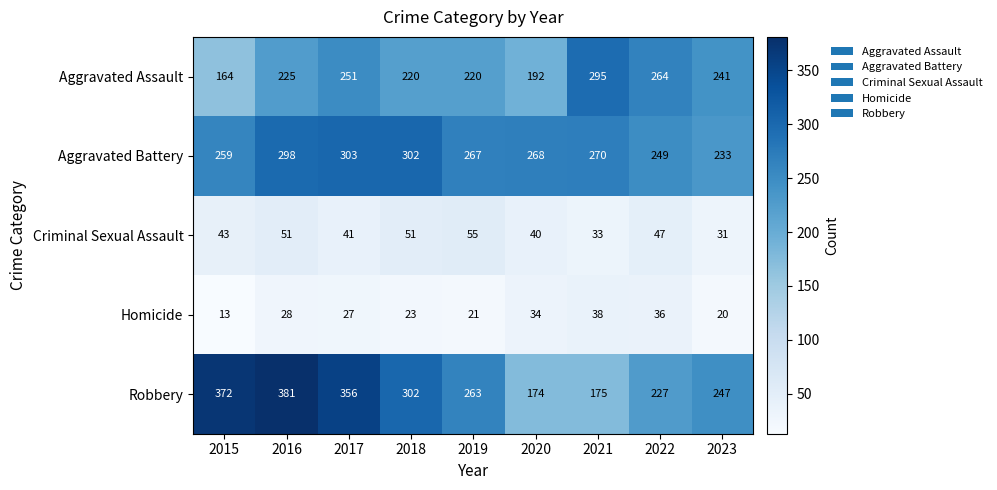

At 2022, list the series in order from smallest to largest.

Homicide, Criminal Sexual Assault, Robbery, Aggravated Battery, Aggravated Assault